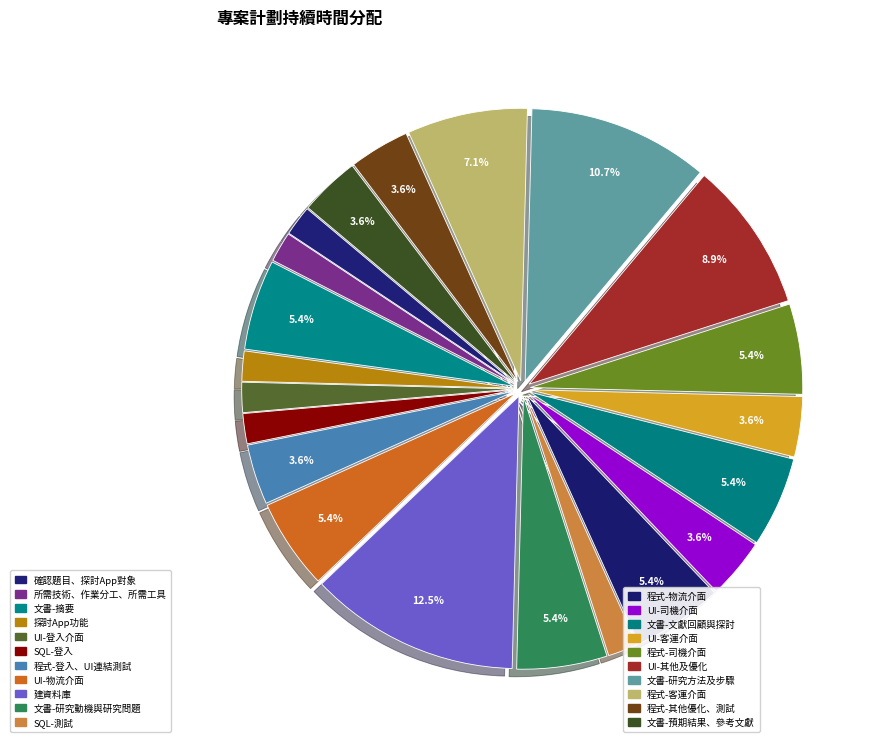

Which has a higher value, 探討App功能 or SQL-登入?

探討App功能